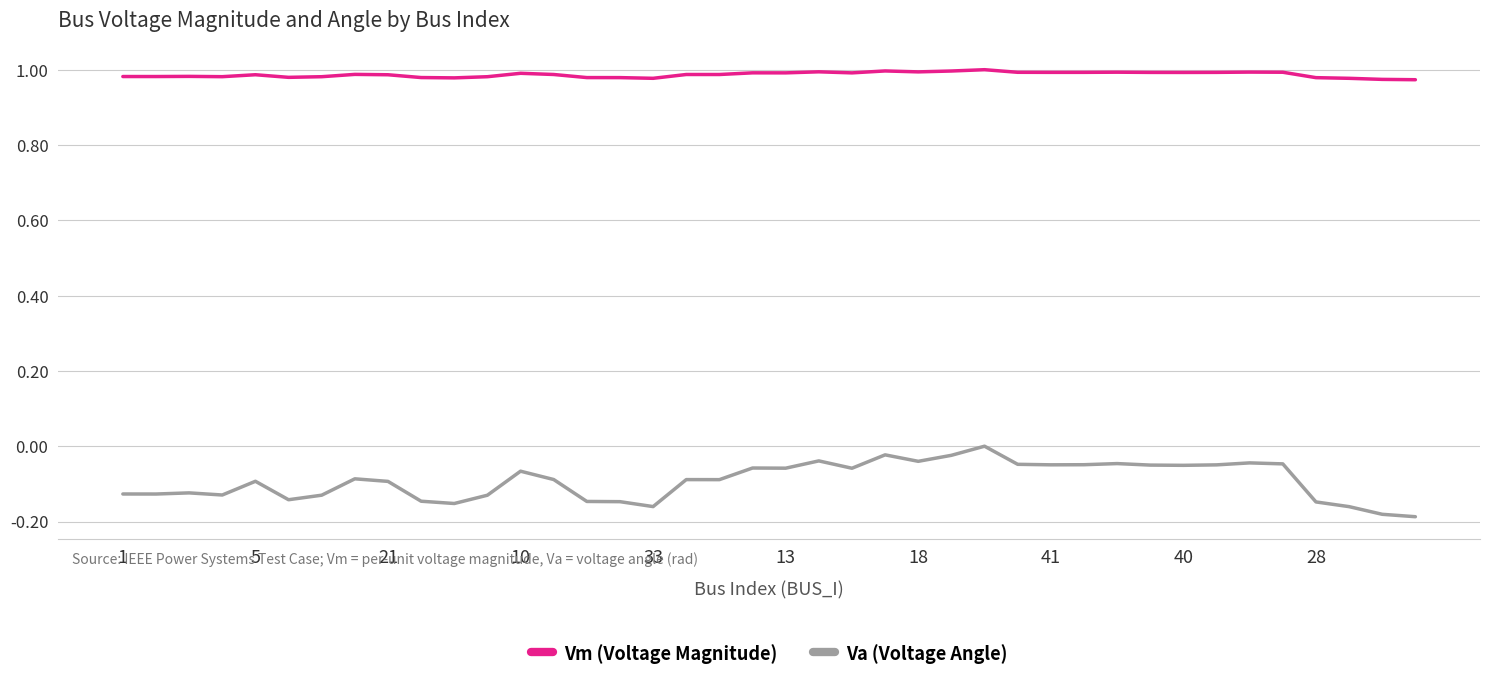

True or false: Vm (Voltage Magnitude) and Va (Voltage Angle) cross at least once.

False